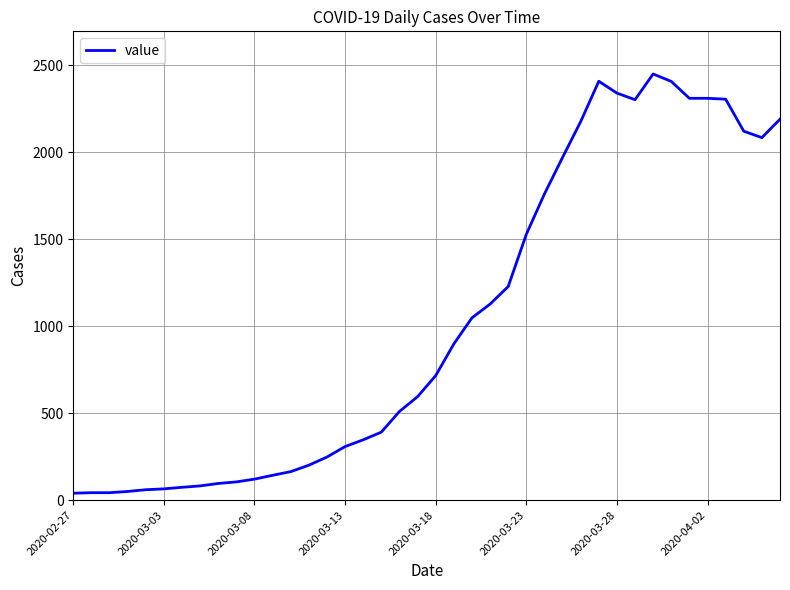

What is the difference between the maximum and minimum values?

2410